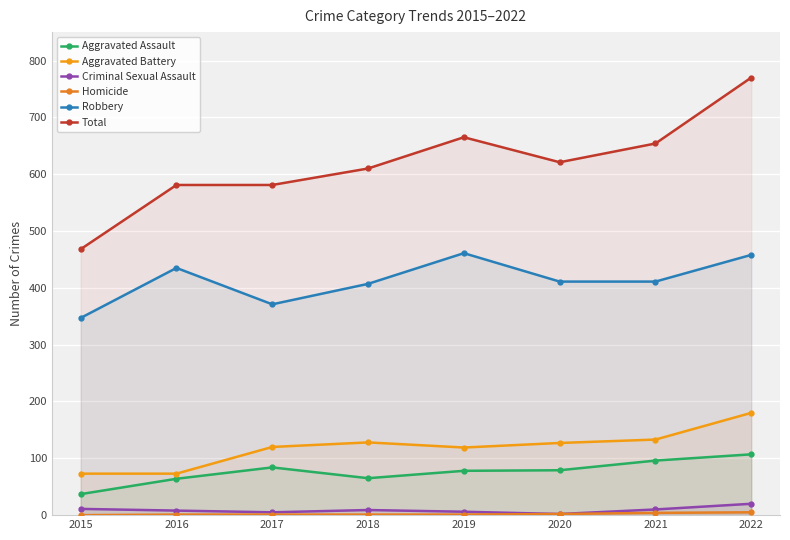

What is the total value across all series at 2019?

1330